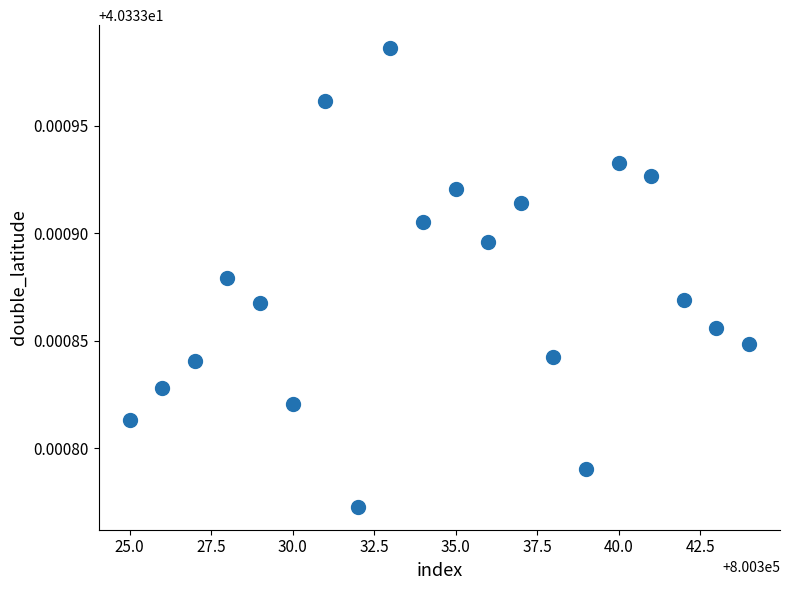

What is the range of X values (max minus min)?

19.0